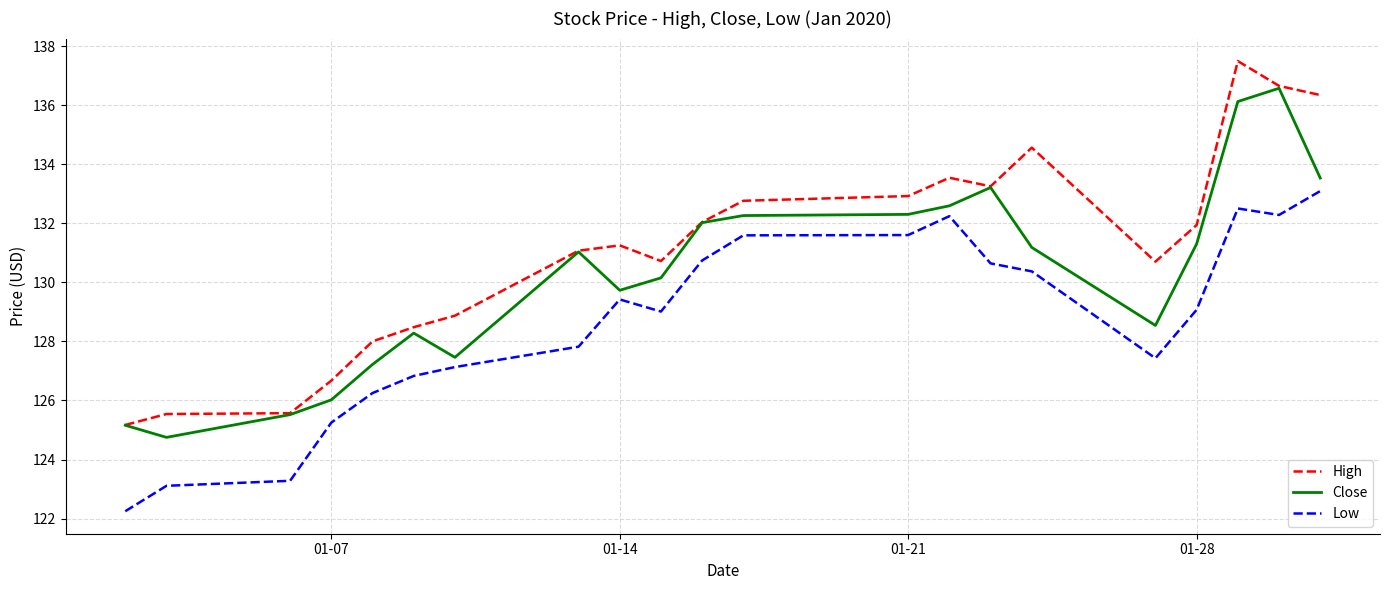

What is the difference between the second highest and minimum values in the Close series?

11.4